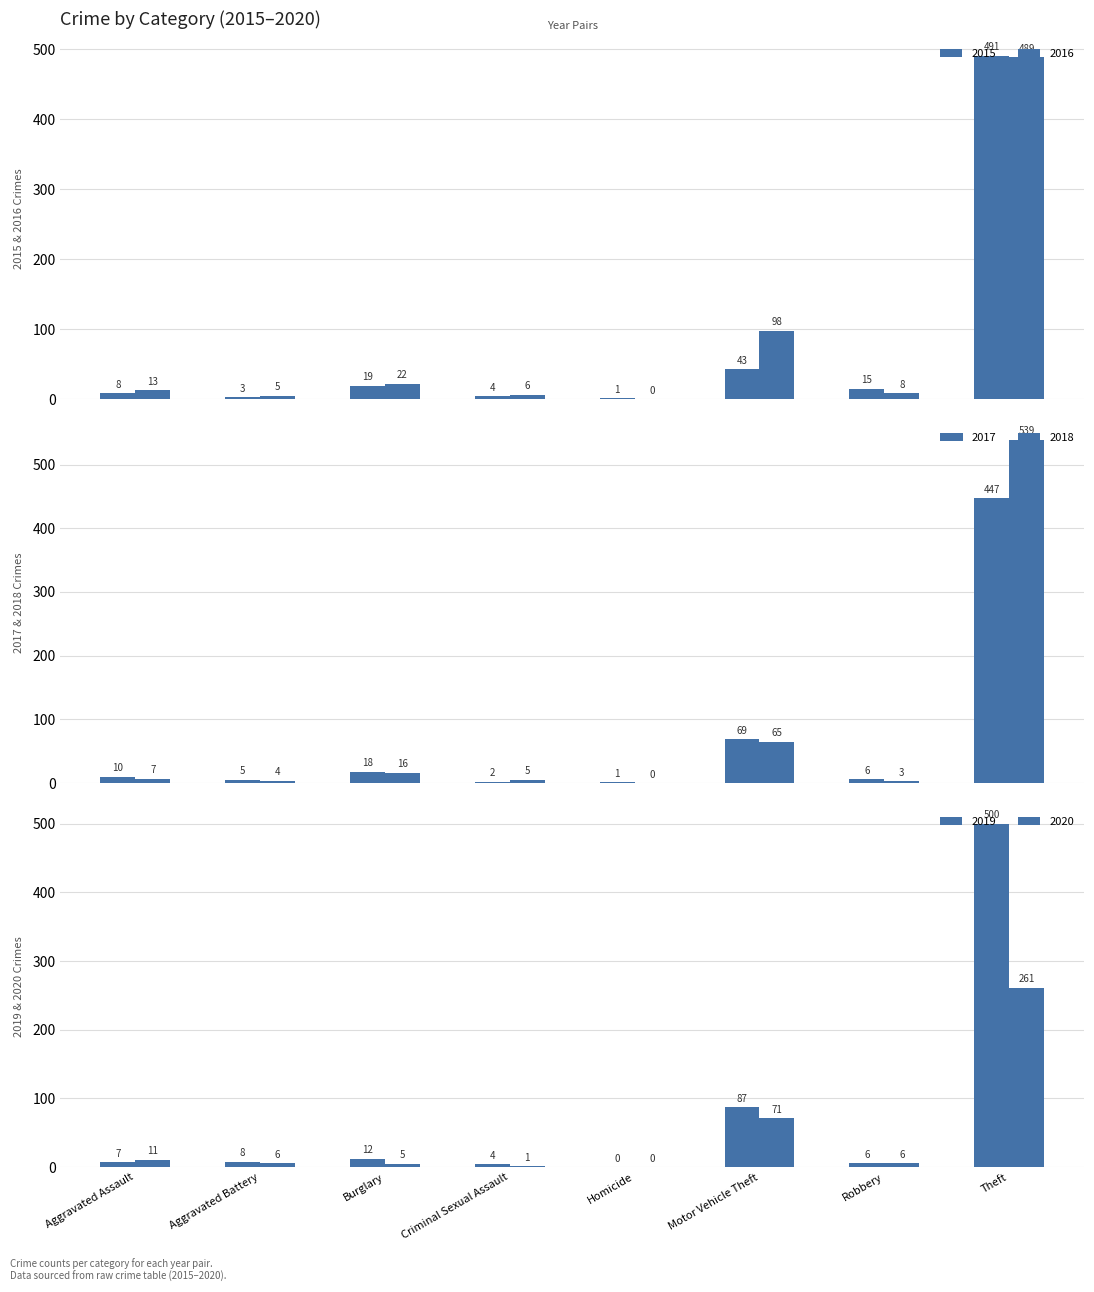

What is the spread (max minus min) of values at Homicide?

1